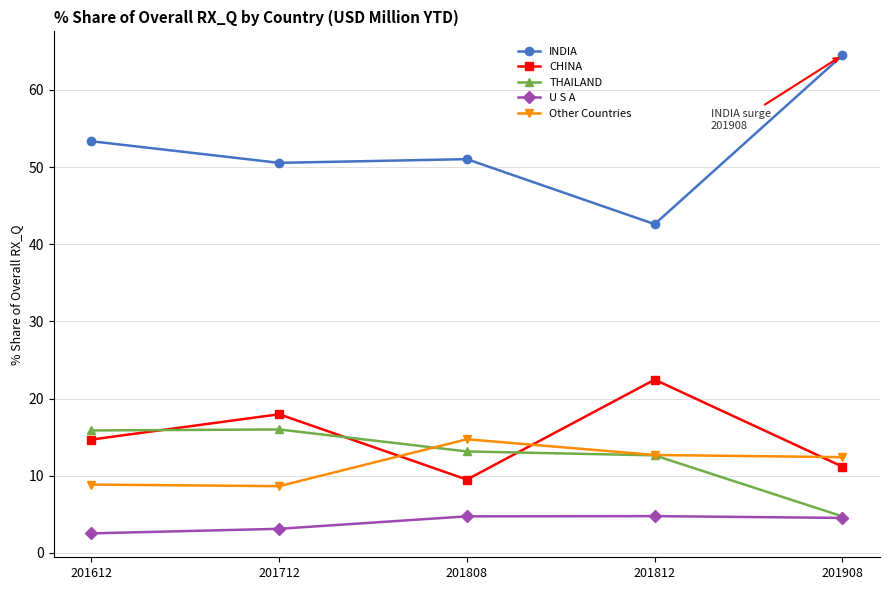

True or false: THAILAND and CHINA cross at least once.

True